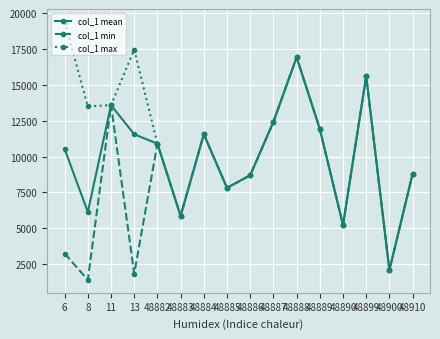

What is the minimum value shown in the chart?

1393.0